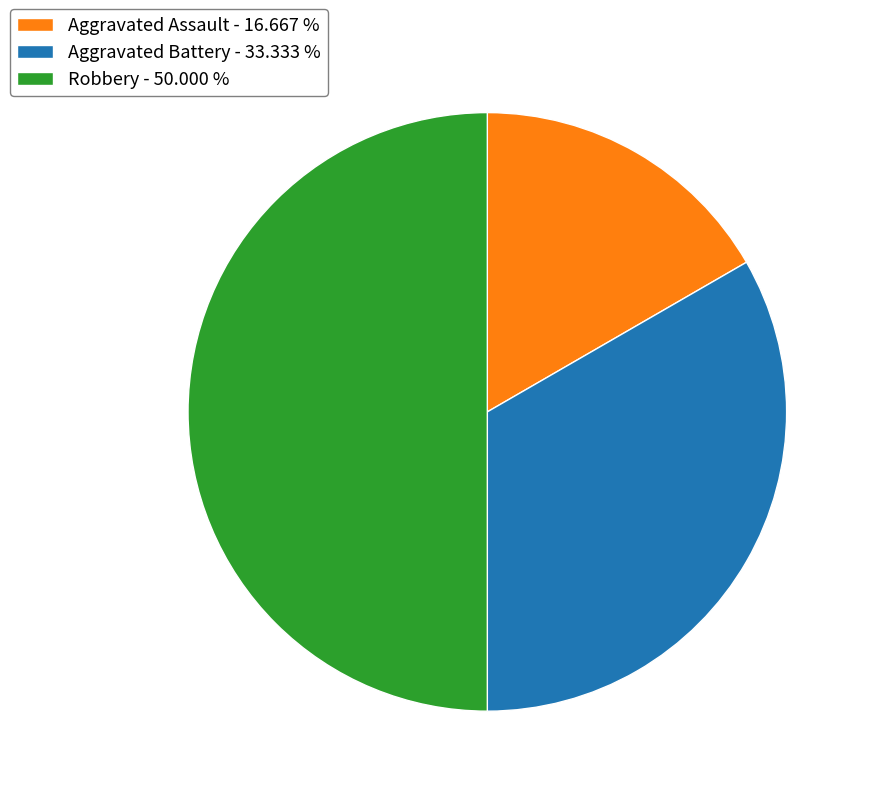

Combined, do Robbery - 50.000 % and Aggravated Battery - 33.333 % account for over 50%?

Yes